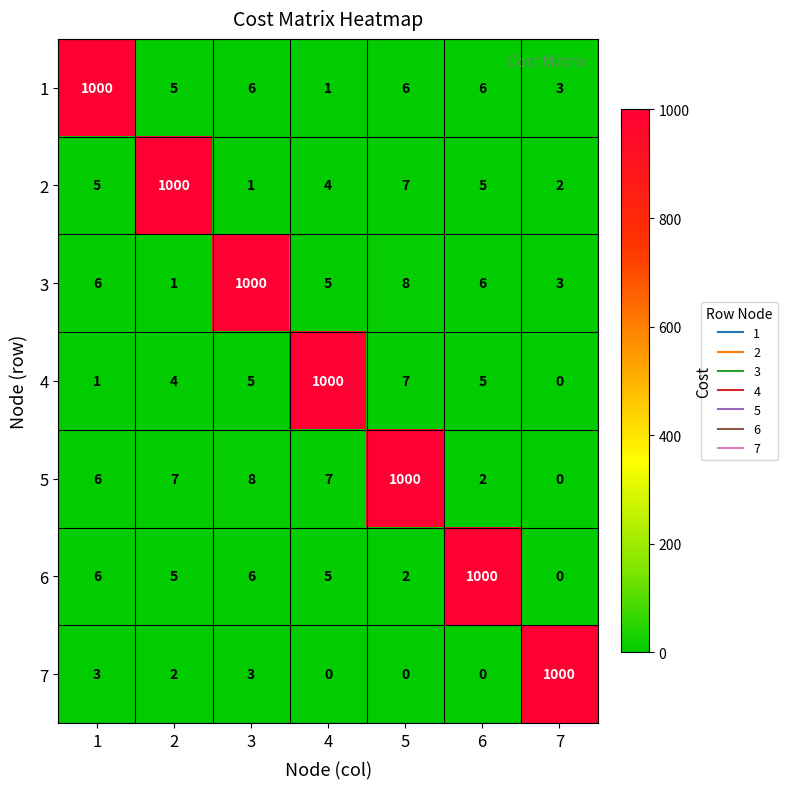

What is the difference between the highest and lowest values at 1?

999